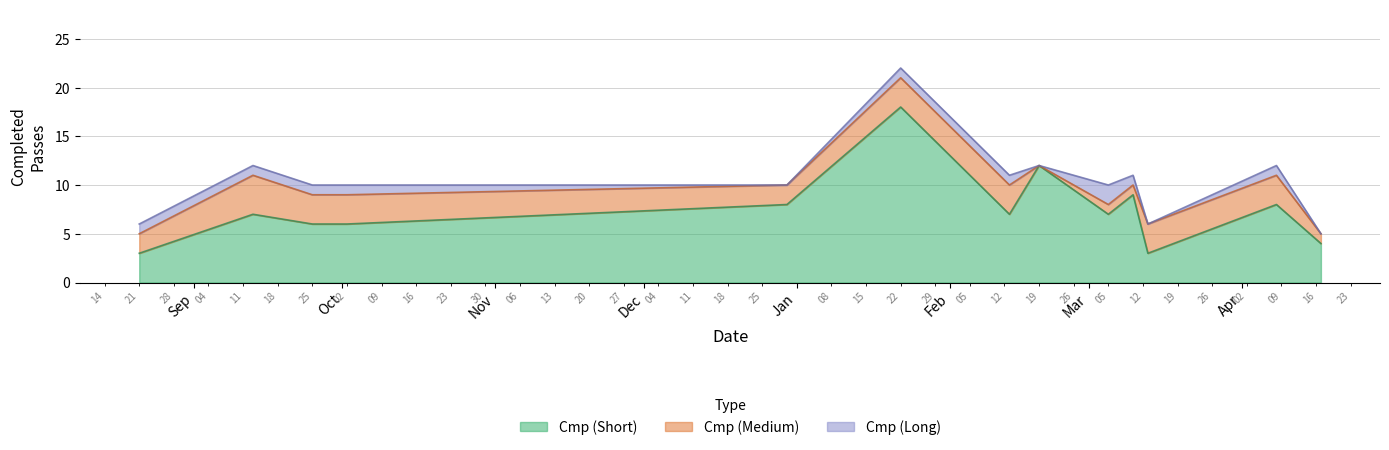

What is the value of the Cmp (Medium) point at the 13th from the left?

1